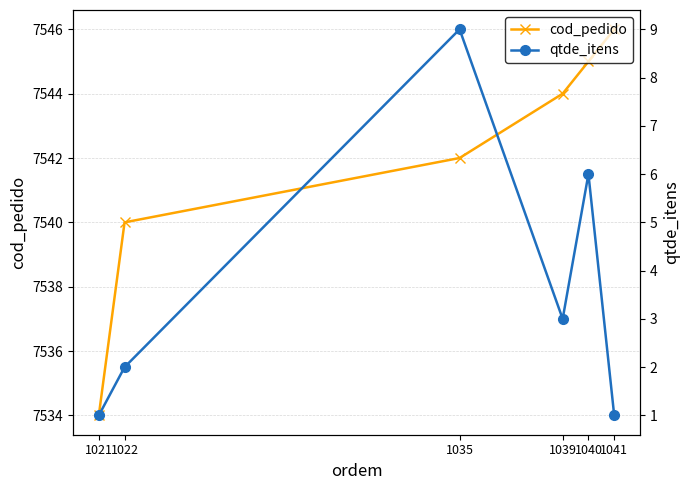

True or false: qtde_itens and cod_pedido cross at least once.

False